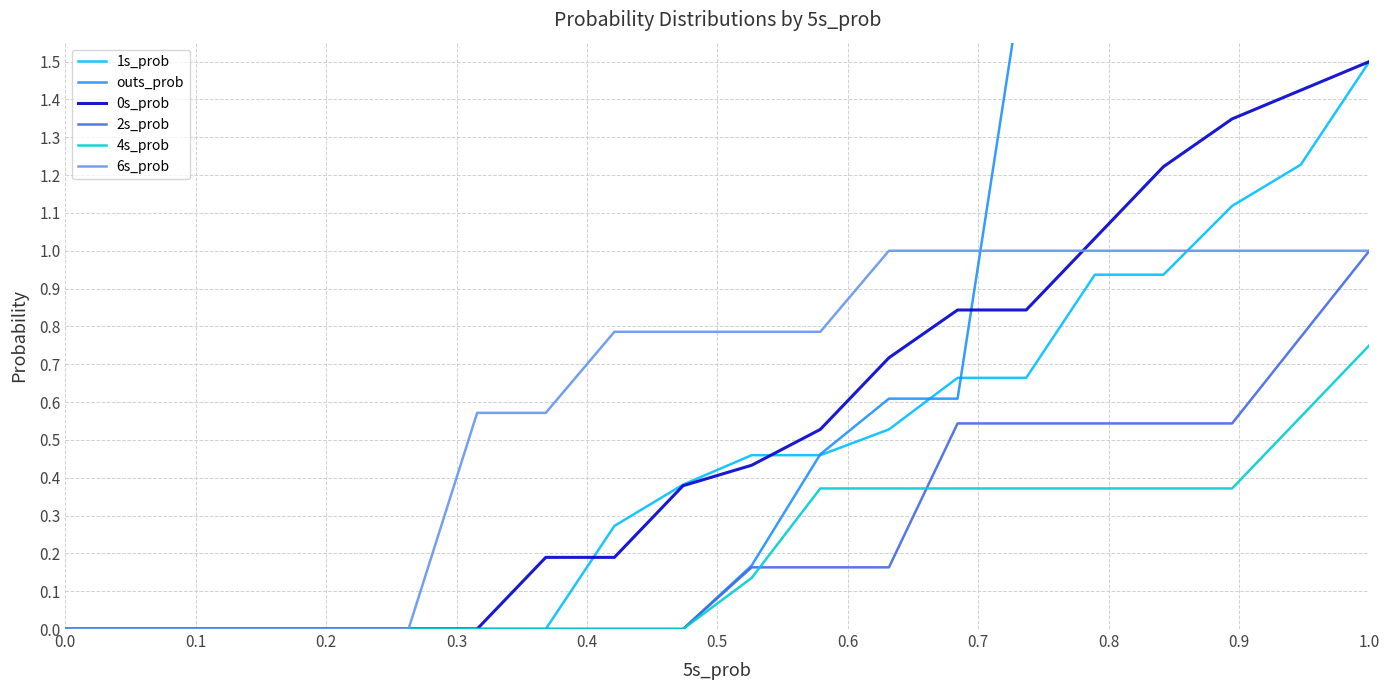

How many distinct data groups are displayed?

6